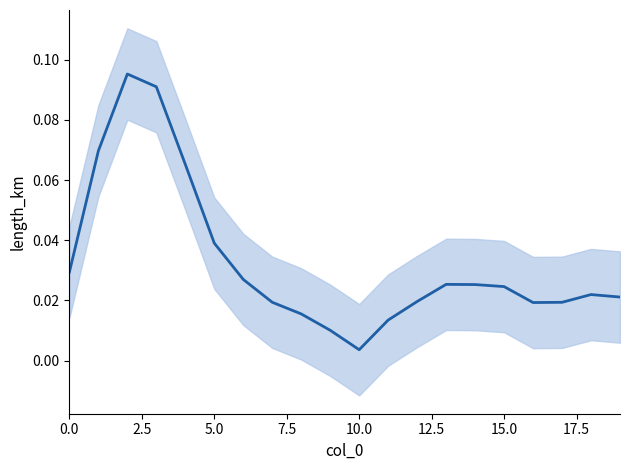

Is this an area chart (filled region under the line)?

No